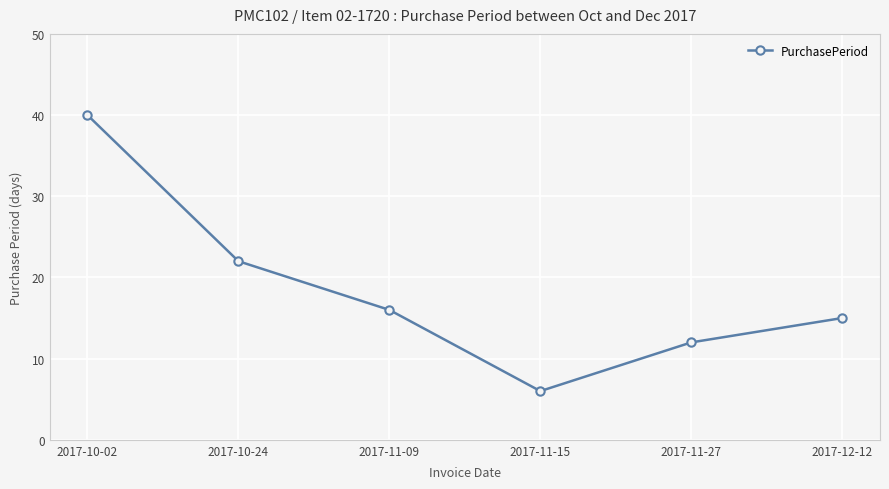

The chart shows a value of 40 at 2017-10-02. True or false?

True